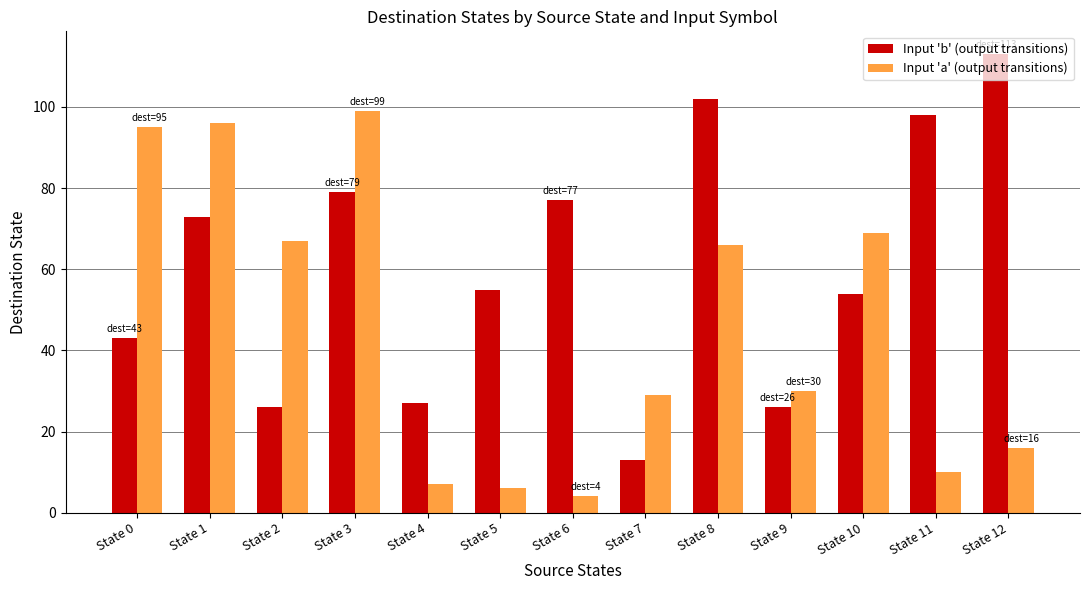

Rank the series by their maximum value, from lowest to highest.

Input 'a' (output transitions), Input 'b' (output transitions)